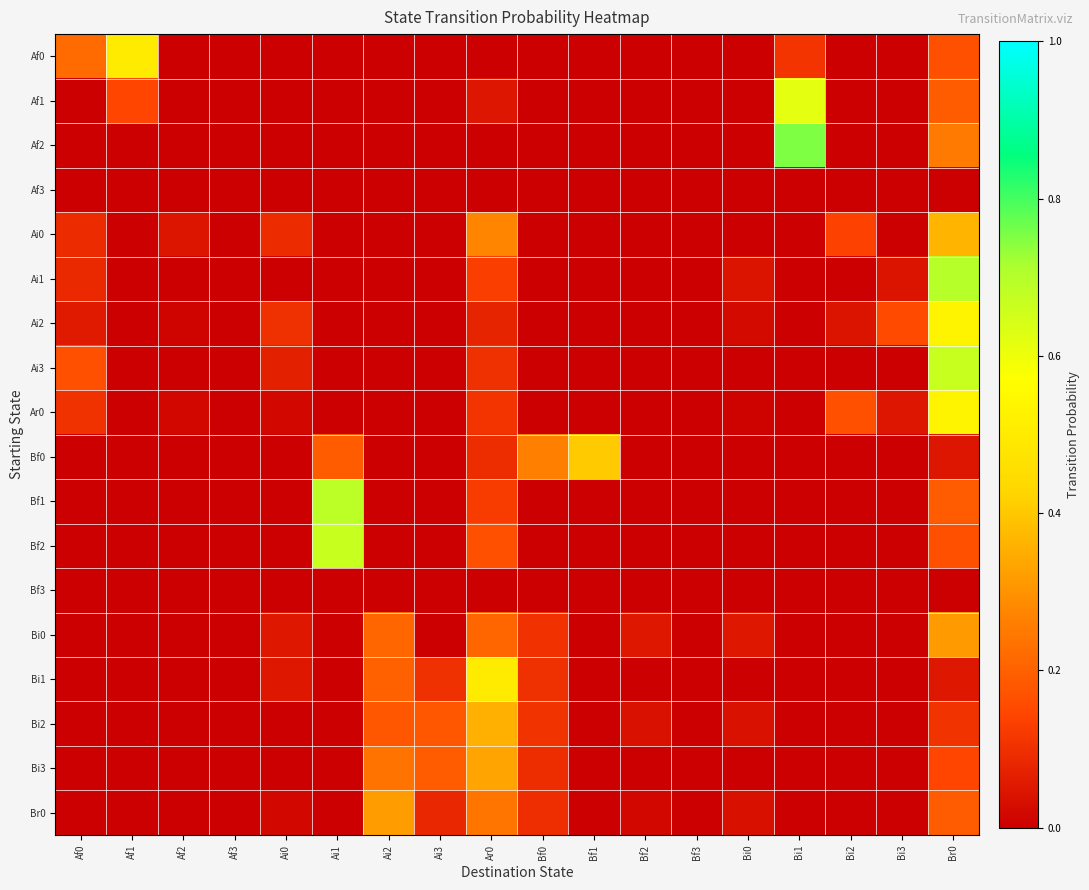

Reading right to left, transcribe all the data shown in this chart.

Af0: Br0=0.2	Bi3=0.0	Bi2=0.0	Bi1=0.1	Bi0=0.0	Bf3=0.0	Bf2=0.0	Bf1=0.0	Bf0=0.0	Ar0=0.0	Ai3=0.0	Ai2=0.0	Ai1=0.0	Ai0=0.0	Af3=0.0	Af2=0.0	Af1=0.5	Af0=0.2
Af1: Br0=0.2	Bi3=0.0	Bi2=0.0	Bi1=0.6	Bi0=0.0	Bf3=0.0	Bf2=0.0	Bf1=0.0	Bf0=0.0	Ar0=0.0	Ai3=0.0	Ai2=0.0	Ai1=0.0	Ai0=0.0	Af3=0.0	Af2=0.0	Af1=0.1	Af0=0.0
Af2: Br0=0.2	Bi3=0.0	Bi2=0.0	Bi1=0.8	Bi0=0.0	Bf3=0.0	Bf2=0.0	Bf1=0.0	Bf0=0.0	Ar0=0.0	Ai3=0.0	Ai2=0.0	Ai1=0.0	Ai0=0.0	Af3=0.0	Af2=0.0	Af1=0.0	Af0=0.0
Af3: Br0=0.0	Bi3=0.0	Bi2=0.0	Bi1=0.0	Bi0=0.0	Bf3=0.0	Bf2=0.0	Bf1=0.0	Bf0=0.0	Ar0=0.0	Ai3=0.0	Ai2=0.0	Ai1=0.0	Ai0=0.0	Af3=0.0	Af2=0.0	Af1=0.0	Af0=0.0
Ai0: Br0=0.4	Bi3=0.0	Bi2=0.1	Bi1=0.0	Bi0=0.0	Bf3=0.0	Bf2=0.0	Bf1=0.0	Bf0=0.0	Ar0=0.3	Ai3=0.0	Ai2=0.0	Ai1=0.0	Ai0=0.1	Af3=0.0	Af2=0.0	Af1=0.0	Af0=0.1
Ai1: Br0=0.7	Bi3=0.0	Bi2=0.0	Bi1=0.0	Bi0=0.0	Bf3=0.0	Bf2=0.0	Bf1=0.0	Bf0=0.0	Ar0=0.1	Ai3=0.0	Ai2=0.0	Ai1=0.0	Ai0=0.0	Af3=0.0	Af2=0.0	Af1=0.0	Af0=0.1
Ai2: Br0=0.5	Bi3=0.2	Bi2=0.0	Bi1=0.0	Bi0=0.0	Bf3=0.0	Bf2=0.0	Bf1=0.0	Bf0=0.0	Ar0=0.1	Ai3=0.0	Ai2=0.0	Ai1=0.0	Ai0=0.1	Af3=0.0	Af2=0.0	Af1=0.0	Af0=0.1
Ai3: Br0=0.7	Bi3=0.0	Bi2=0.0	Bi1=0.0	Bi0=0.0	Bf3=0.0	Bf2=0.0	Bf1=0.0	Bf0=0.0	Ar0=0.1	Ai3=0.0	Ai2=0.0	Ai1=0.0	Ai0=0.1	Af3=0.0	Af2=0.0	Af1=0.0	Af0=0.2
Ar0: Br0=0.5	Bi3=0.0	Bi2=0.2	Bi1=0.0	Bi0=0.0	Bf3=0.0	Bf2=0.0	Bf1=0.0	Bf0=0.0	Ar0=0.1	Ai3=0.0	Ai2=0.0	Ai1=0.0	Ai0=0.0	Af3=0.0	Af2=0.0	Af1=0.0	Af0=0.1
Bf0: Br0=0.0	Bi3=0.0	Bi2=0.0	Bi1=0.0	Bi0=0.0	Bf3=0.0	Bf2=0.0	Bf1=0.4	Bf0=0.3	Ar0=0.1	Ai3=0.0	Ai2=0.0	Ai1=0.2	Ai0=0.0	Af3=0.0	Af2=0.0	Af1=0.0	Af0=0.0
Bf1: Br0=0.2	Bi3=0.0	Bi2=0.0	Bi1=0.0	Bi0=0.0	Bf3=0.0	Bf2=0.0	Bf1=0.0	Bf0=0.0	Ar0=0.1	Ai3=0.0	Ai2=0.0	Ai1=0.7	Ai0=0.0	Af3=0.0	Af2=0.0	Af1=0.0	Af0=0.0
Bf2: Br0=0.2	Bi3=0.0	Bi2=0.0	Bi1=0.0	Bi0=0.0	Bf3=0.0	Bf2=0.0	Bf1=0.0	Bf0=0.0	Ar0=0.2	Ai3=0.0	Ai2=0.0	Ai1=0.7	Ai0=0.0	Af3=0.0	Af2=0.0	Af1=0.0	Af0=0.0
Bf3: Br0=0.0	Bi3=0.0	Bi2=0.0	Bi1=0.0	Bi0=0.0	Bf3=0.0	Bf2=0.0	Bf1=0.0	Bf0=0.0	Ar0=0.0	Ai3=0.0	Ai2=0.0	Ai1=0.0	Ai0=0.0	Af3=0.0	Af2=0.0	Af1=0.0	Af0=0.0
Bi0: Br0=0.3	Bi3=0.0	Bi2=0.0	Bi1=0.0	Bi0=0.1	Bf3=0.0	Bf2=0.1	Bf1=0.0	Bf0=0.1	Ar0=0.2	Ai3=0.0	Ai2=0.2	Ai1=0.0	Ai0=0.1	Af3=0.0	Af2=0.0	Af1=0.0	Af0=0.0
Bi1: Br0=0.1	Bi3=0.0	Bi2=0.0	Bi1=0.0	Bi0=0.0	Bf3=0.0	Bf2=0.0	Bf1=0.0	Bf0=0.1	Ar0=0.5	Ai3=0.1	Ai2=0.2	Ai1=0.0	Ai0=0.1	Af3=0.0	Af2=0.0	Af1=0.0	Af0=0.0
Bi2: Br0=0.1	Bi3=0.0	Bi2=0.0	Bi1=0.0	Bi0=0.0	Bf3=0.0	Bf2=0.0	Bf1=0.0	Bf0=0.1	Ar0=0.4	Ai3=0.2	Ai2=0.2	Ai1=0.0	Ai0=0.0	Af3=0.0	Af2=0.0	Af1=0.0	Af0=0.0
Bi3: Br0=0.1	Bi3=0.0	Bi2=0.0	Bi1=0.0	Bi0=0.0	Bf3=0.0	Bf2=0.0	Bf1=0.0	Bf0=0.1	Ar0=0.3	Ai3=0.2	Ai2=0.2	Ai1=0.0	Ai0=0.0	Af3=0.0	Af2=0.0	Af1=0.0	Af0=0.0
Br0: Br0=0.2	Bi3=0.0	Bi2=0.0	Bi1=0.0	Bi0=0.0	Bf3=0.0	Bf2=0.0	Bf1=0.0	Bf0=0.1	Ar0=0.2	Ai3=0.1	Ai2=0.3	Ai1=0.0	Ai0=0.0	Af3=0.0	Af2=0.0	Af1=0.0	Af0=0.0